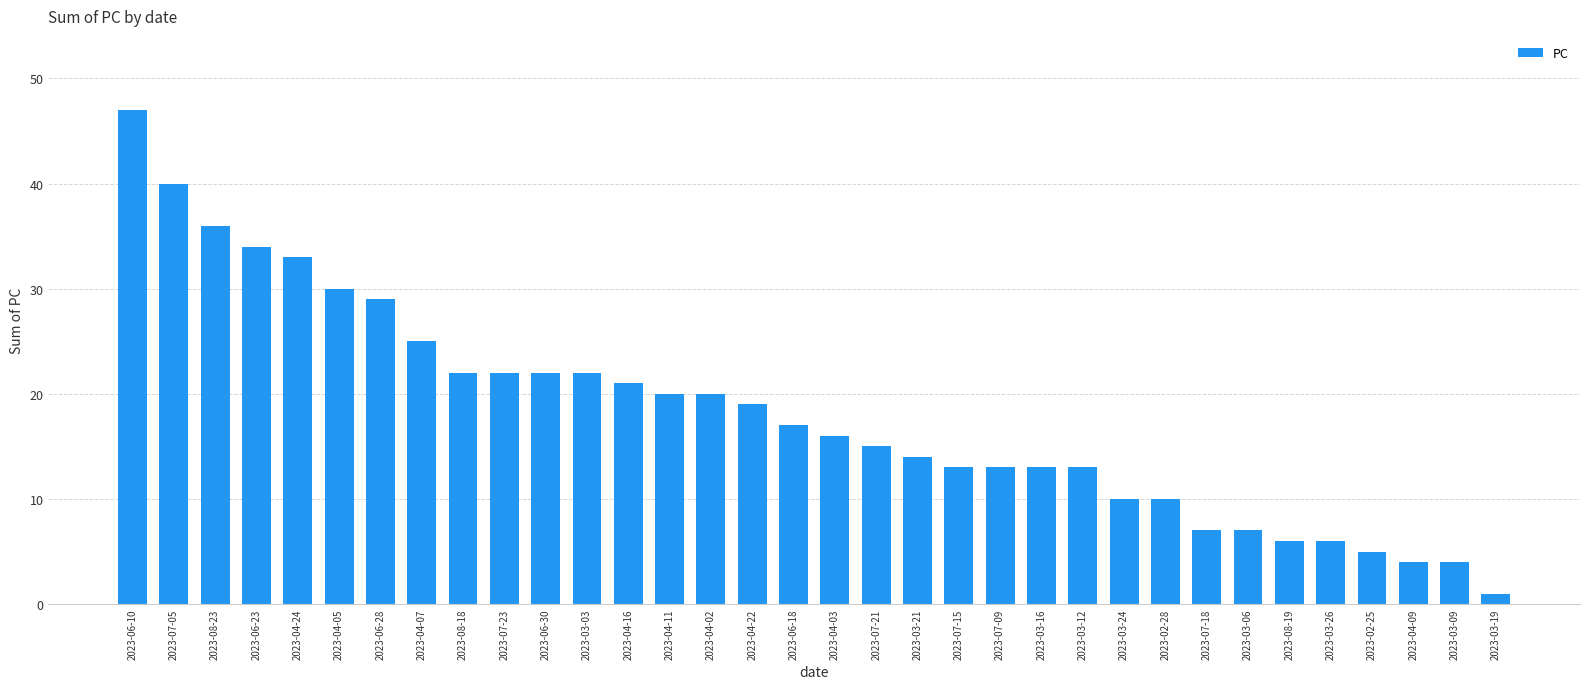

Where does the data first go above 17?

2023-06-10